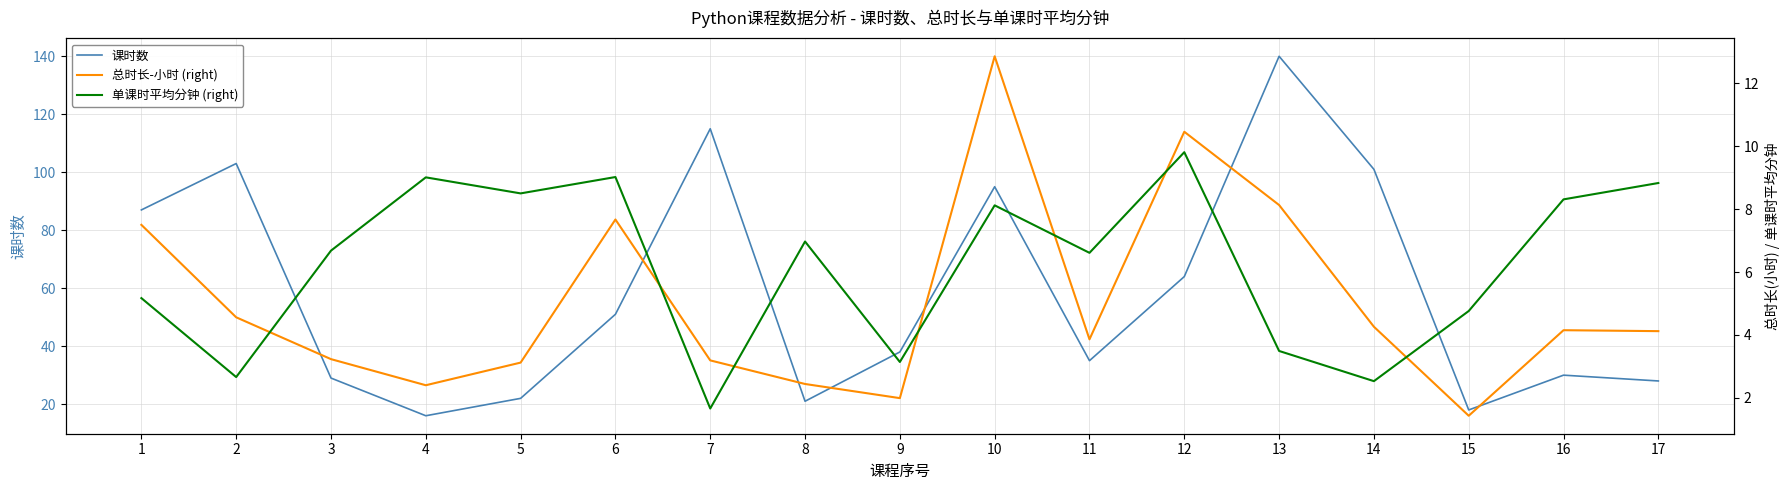

What is the greatest value displayed?

140.0